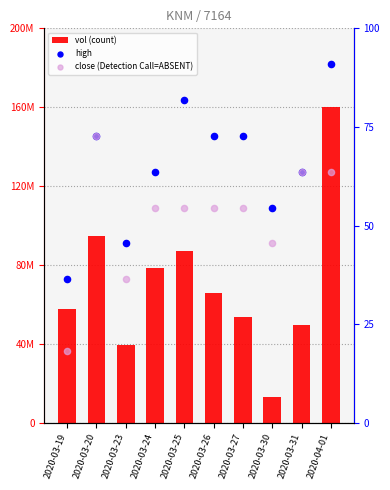

Which series has the largest total across all categories?

vol (count)